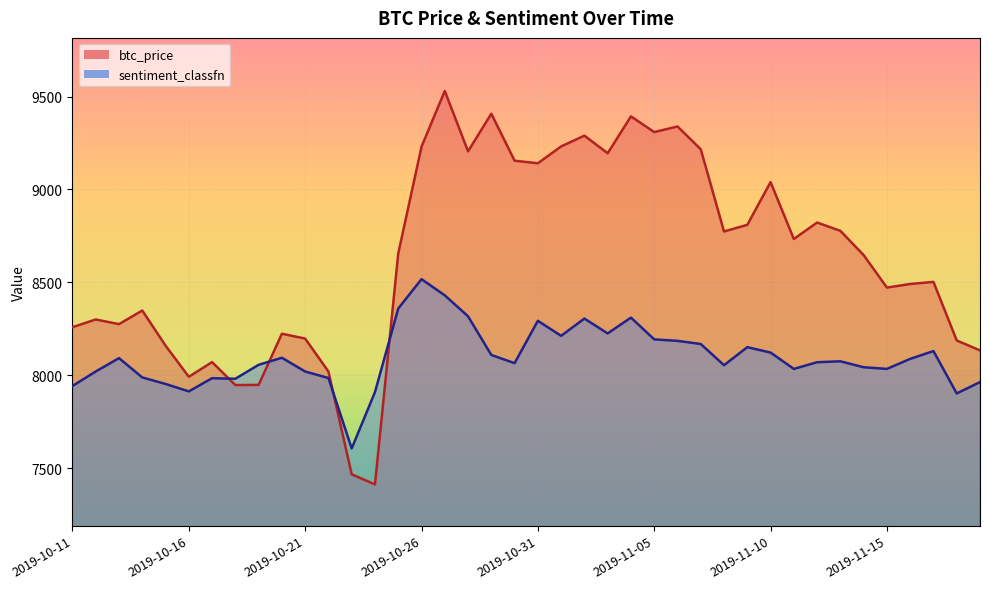

Reading left to right, list all the values displayed in this chart.

btc_price: 2019-10-11=8258.5	2019-10-12=8300.1	2019-10-13=8275.0	2019-10-14=8348.2	2019-10-15=8159.3	2019-10-16=7991.7	2019-10-17=8070.6	2019-10-18=7947.0	2019-10-19=7948.0	2019-10-20=8223.4	2019-10-21=8197.3	2019-10-22=8020.0	2019-10-23=7466.6	2019-10-24=7412.4	2019-10-25=8655.0	2019-10-26=9230.0	2019-10-27=9529.9	2019-10-28=9205.1	2019-10-29=9407.6	2019-10-30=9154.7	2019-10-31=9140.9	2019-11-01=9231.6	2019-11-02=9289.5	2019-11-03=9194.7	2019-11-04=9393.4	2019-11-05=9308.7	2019-11-06=9339.0	2019-11-07=9216.2	2019-11-08=8773.7	2019-11-09=8809.4	2019-11-10=9039.5	2019-11-11=8733.3	2019-11-12=8821.9	2019-11-13=8777.1	2019-11-14=8646.7	2019-11-15=8471.7	2019-11-16=8491.0	2019-11-17=8502.4	2019-11-18=8187.2	2019-11-19=8133.6
sentiment_classfn: 2019-10-11=7942.0	2019-10-12=8020.0	2019-10-13=8092.0	2019-10-14=7988.0	2019-10-15=7953.0	2019-10-16=7913.0	2019-10-17=7984.0	2019-10-18=7981.0	2019-10-19=8056.0	2019-10-20=8094.0	2019-10-21=8020.0	2019-10-22=7985.0	2019-10-23=7606.0	2019-10-24=7909.0	2019-10-25=8359.0	2019-10-26=8517.0	2019-10-27=8430.0	2019-10-28=8317.0	2019-10-29=8109.0	2019-10-30=8065.0	2019-10-31=8293.0	2019-11-01=8212.0	2019-11-02=8305.0	2019-11-03=8225.0	2019-11-04=8310.0	2019-11-05=8193.0	2019-11-06=8185.0	2019-11-07=8168.0	2019-11-08=8054.0	2019-11-09=8151.0	2019-11-10=8122.0	2019-11-11=8034.0	2019-11-12=8070.0	2019-11-13=8075.0	2019-11-14=8043.0	2019-11-15=8034.0	2019-11-16=8088.0	2019-11-17=8130.0	2019-11-18=7902.0	2019-11-19=7963.0